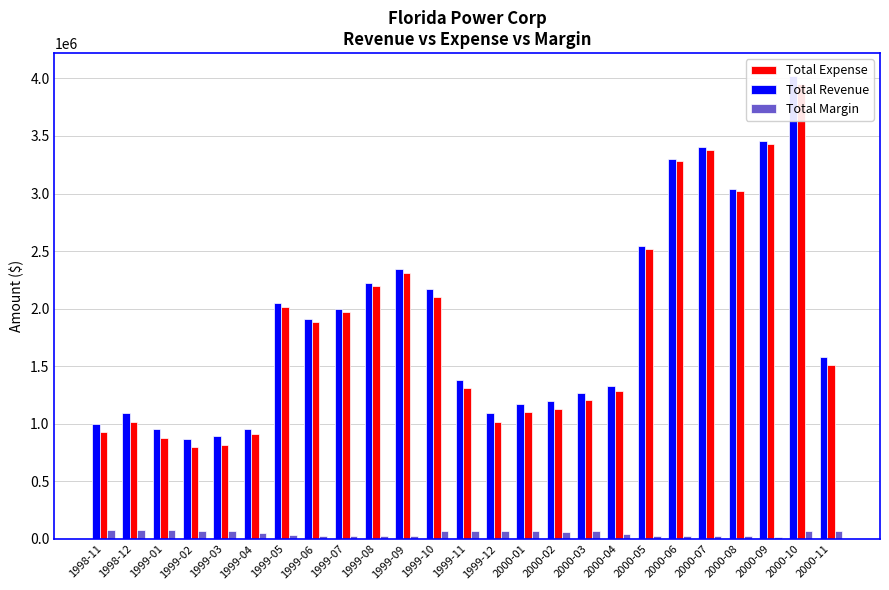

The value of Total Margin at 1999-01 is 120540.4. True or false?

False